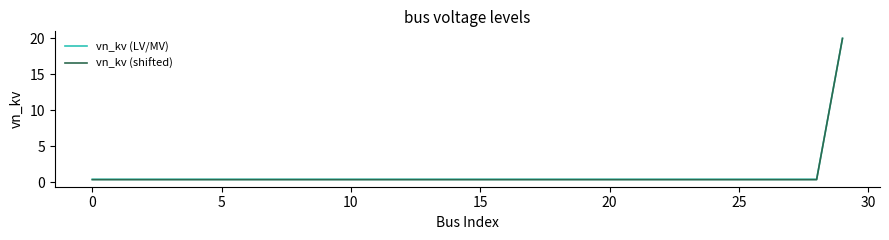

Which series has the largest range (max minus min)?

vn_kv (shifted)